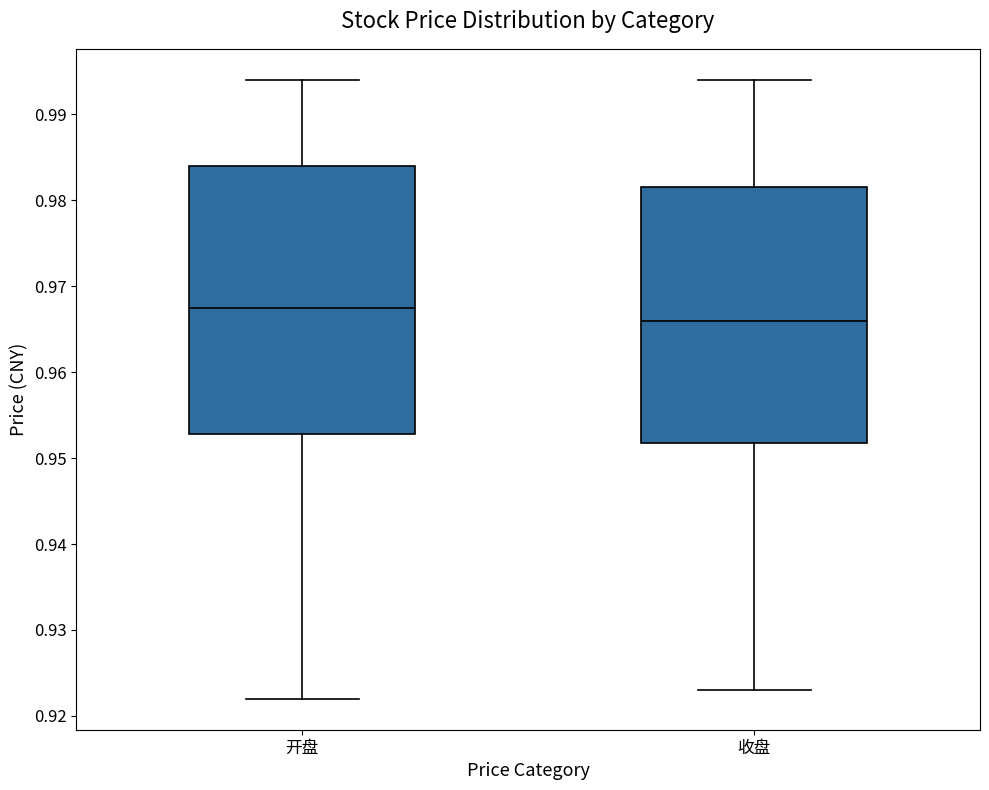

Which box's median line is the lowest?

收盘